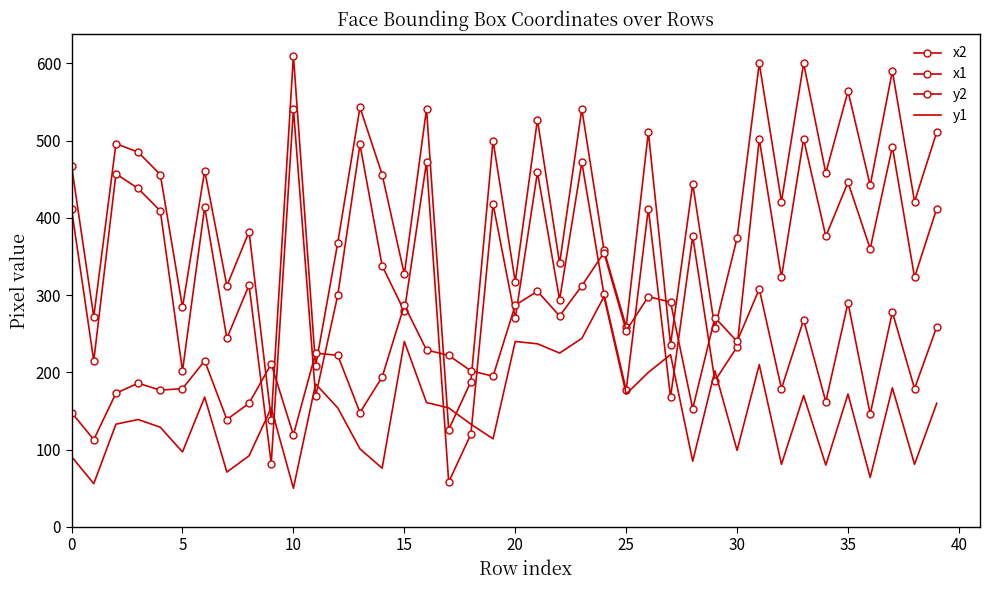

At which category is the sum across all series the highest?

31